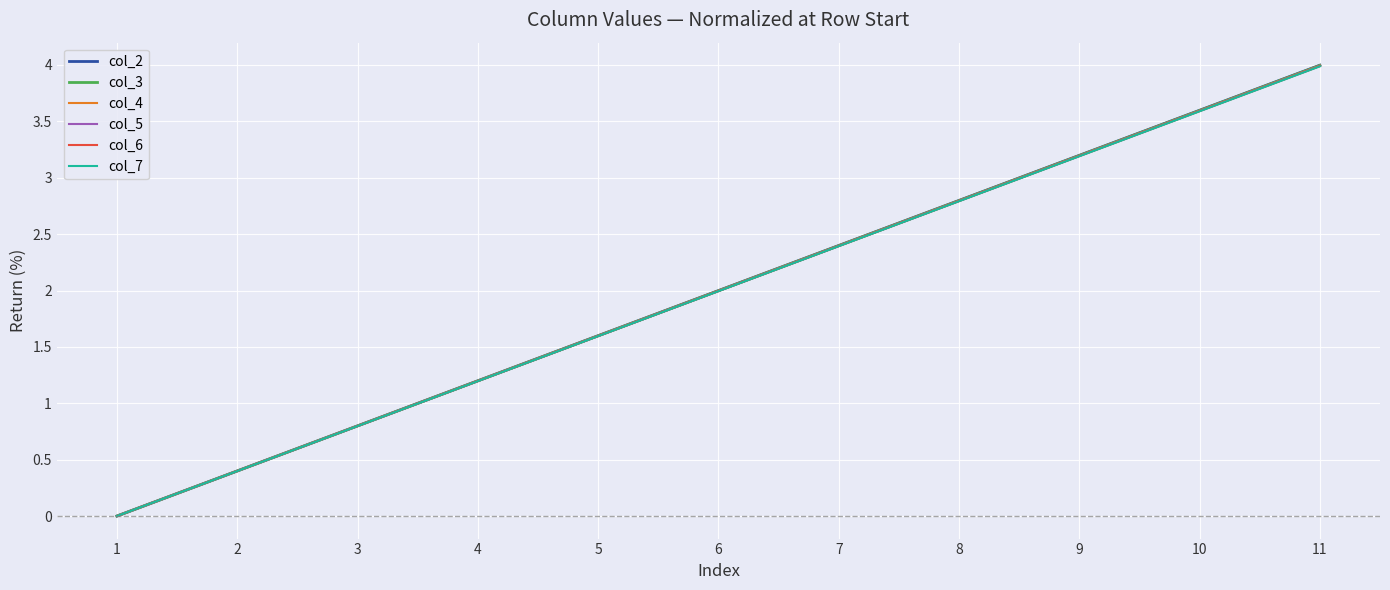

What is the greatest value displayed?

4.0